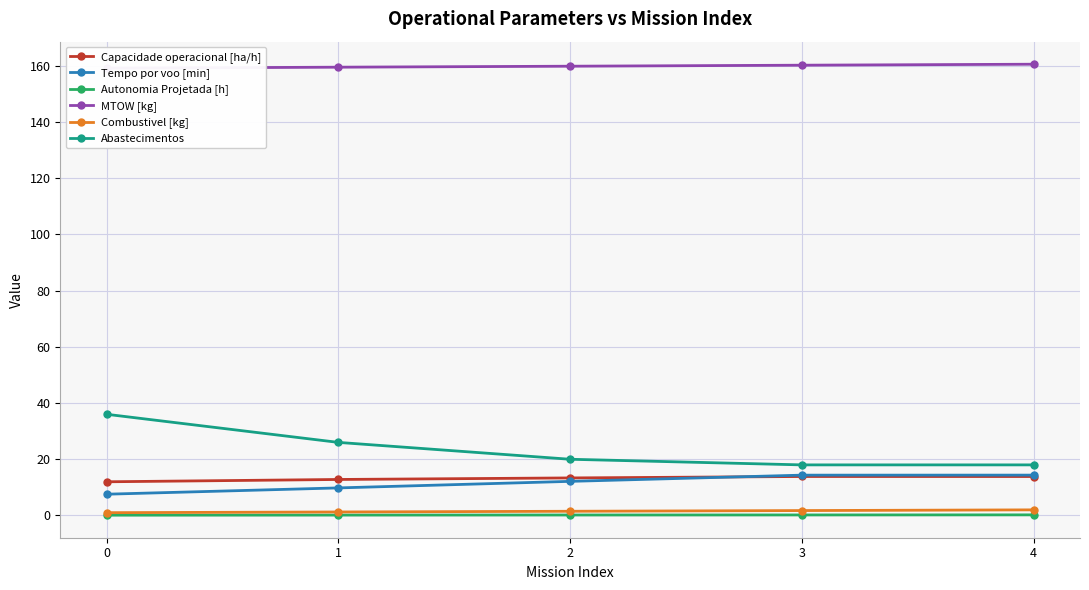

Rank the series by their maximum value, from highest to lowest.

MTOW [kg], Abastecimentos, Tempo por voo [min], Capacidade operacional [ha/h], Combustivel [kg], Autonomia Projetada [h]